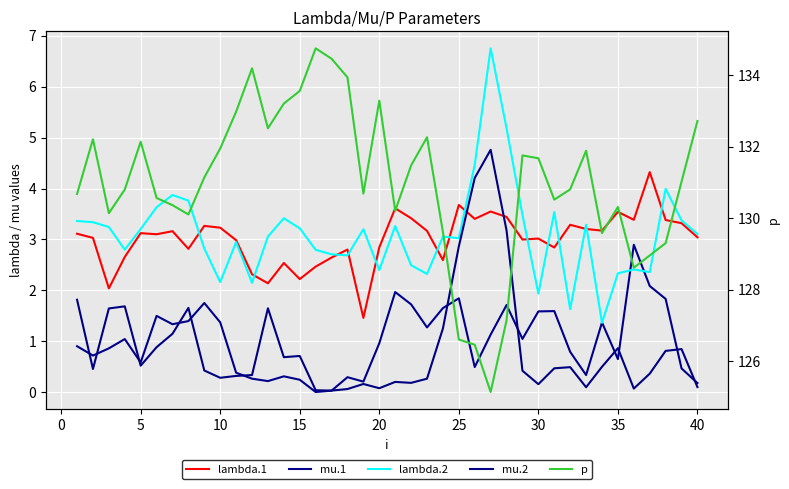

How many lines are shown in the chart?

5